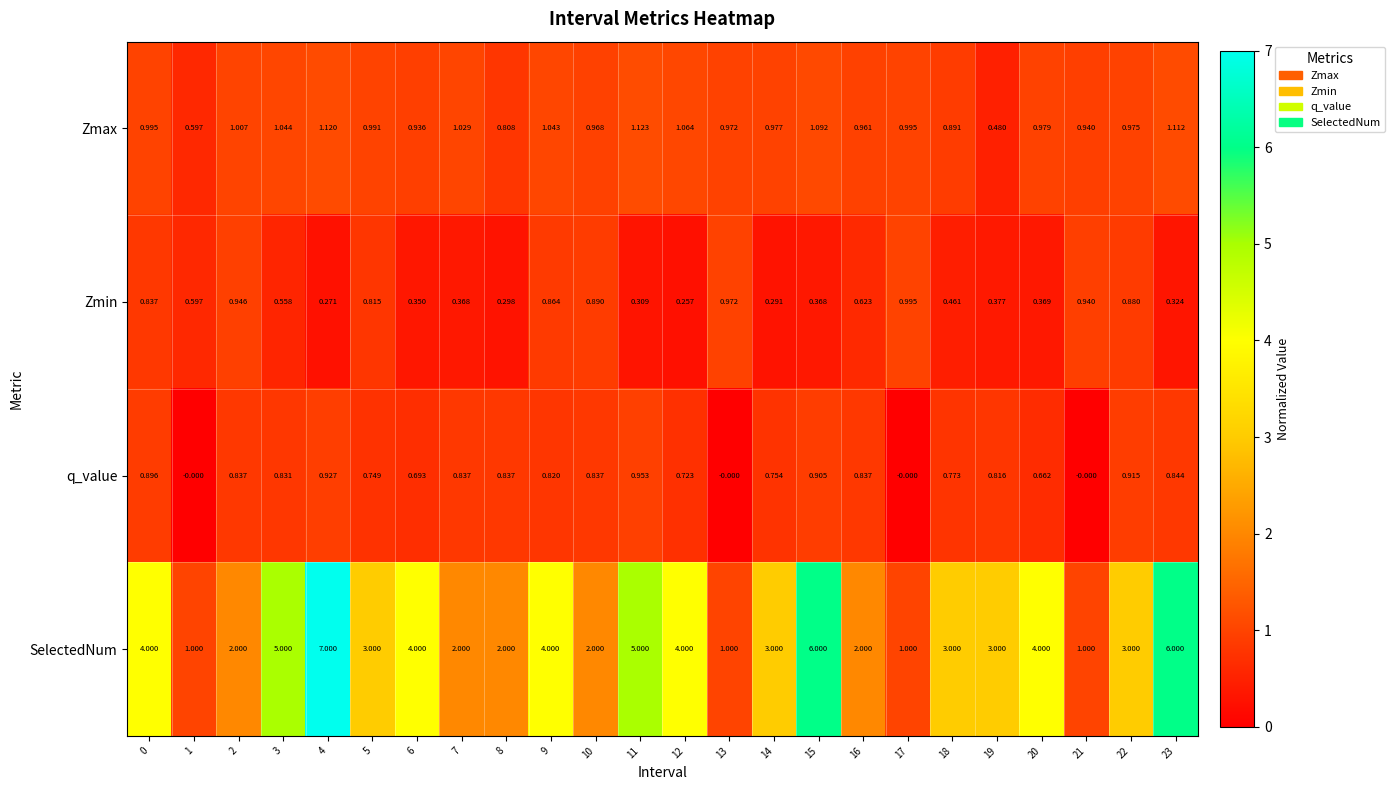

Which series changed the most between 15 and 21?

SelectedNum